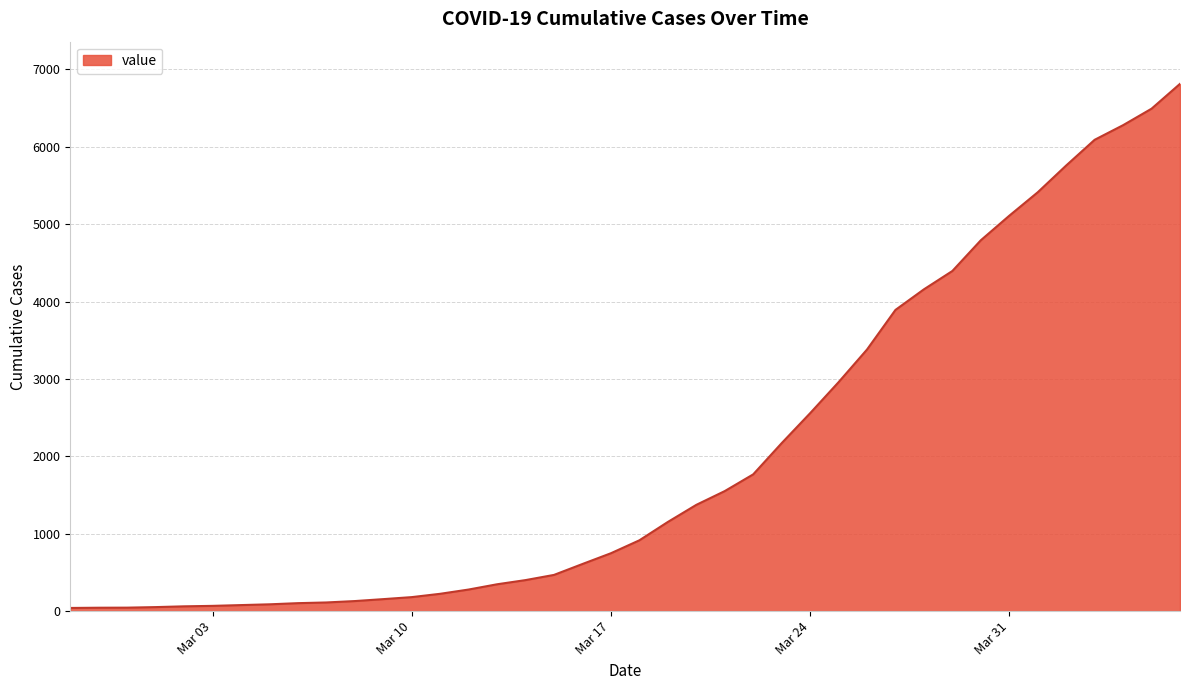

Count the number of categories in the chart.

40